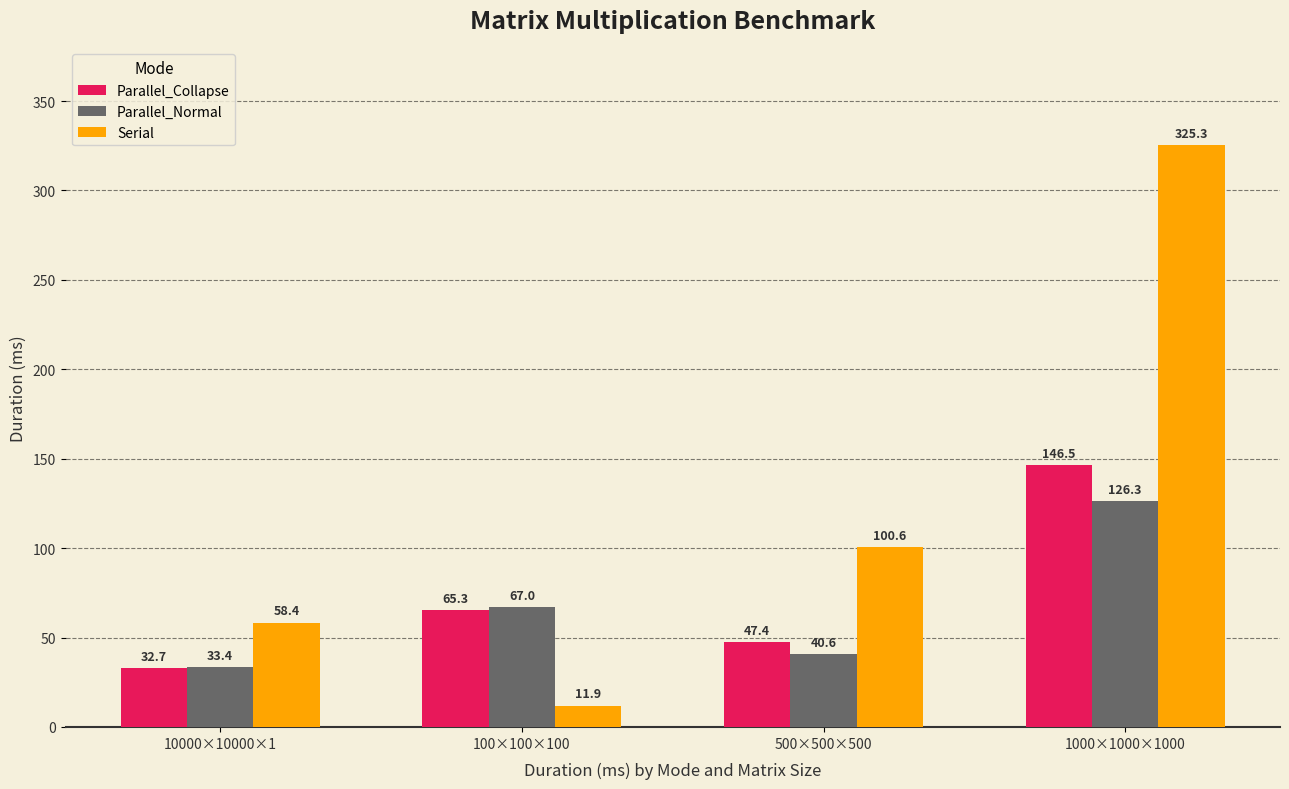

What is the highest value of the Parallel_Collapse series?

146.5